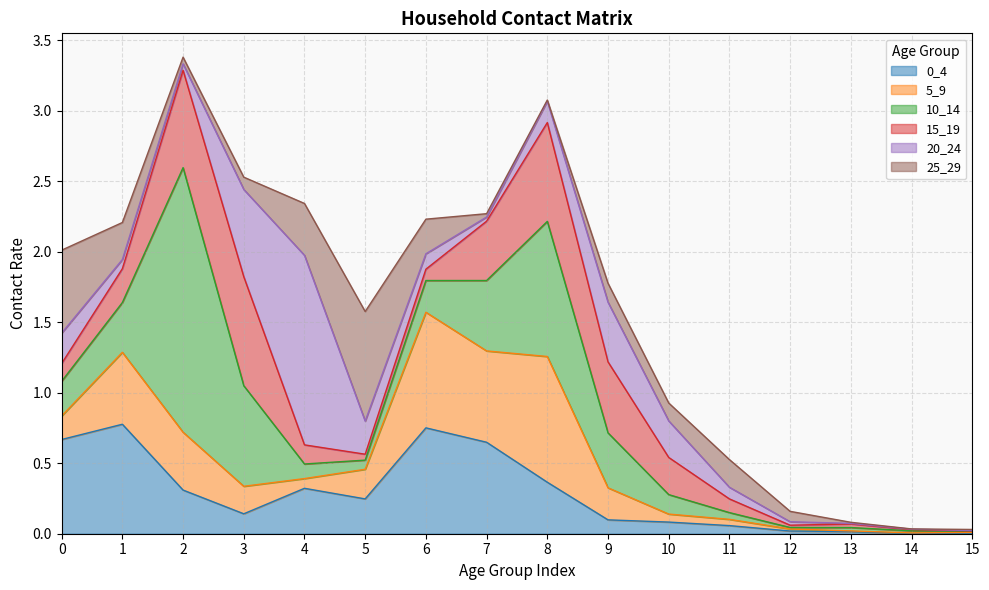

In 25_29, how many points are lower than both neighbors (excluding endpoints)?

4